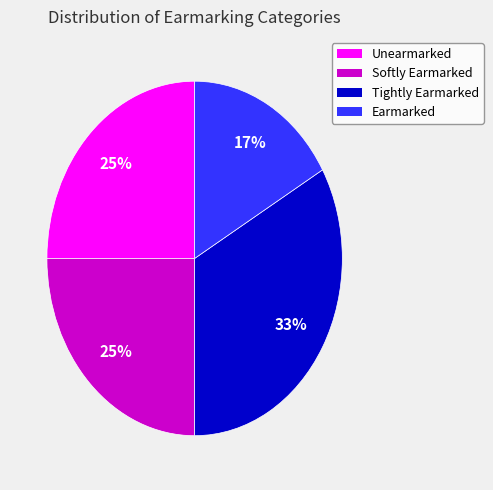

Is the sum of Tightly Earmarked and Unearmarked greater than half?

Yes